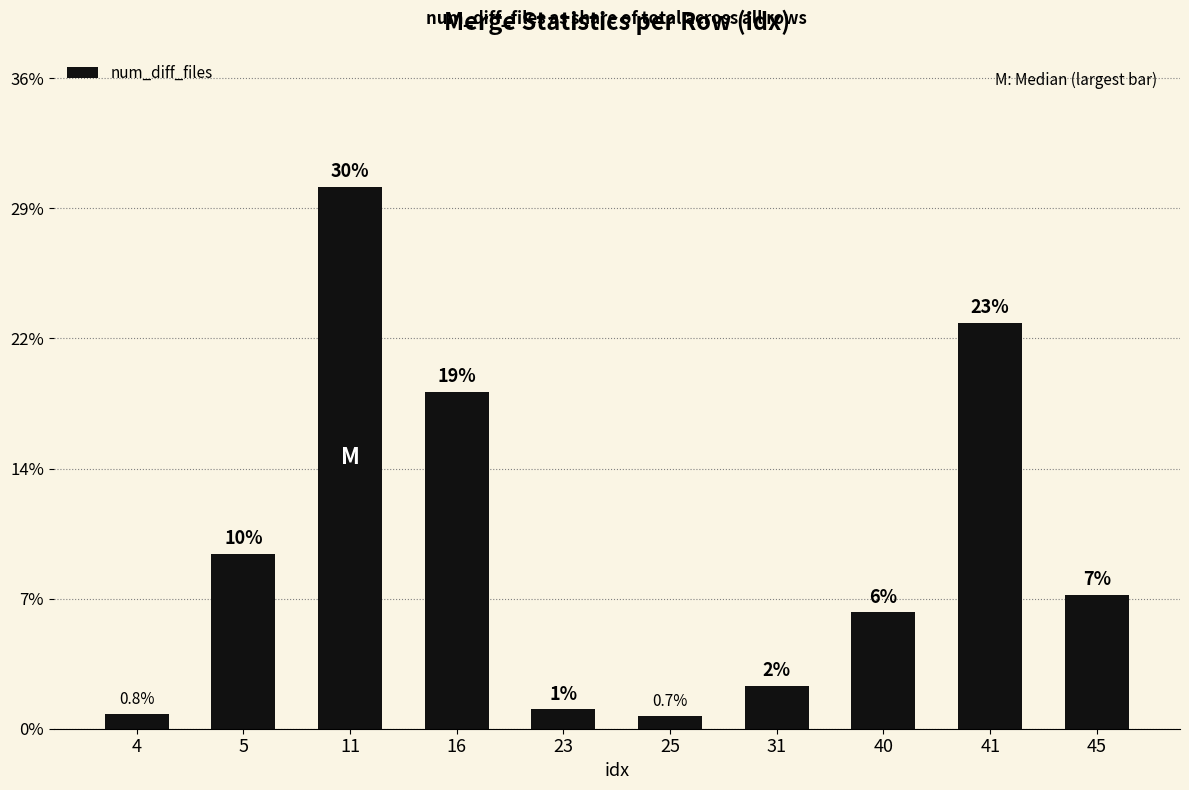

Rank the categories by value from lowest to highest.

25, 4, 23, 31, 40, 45, 5, 16, 41, 11